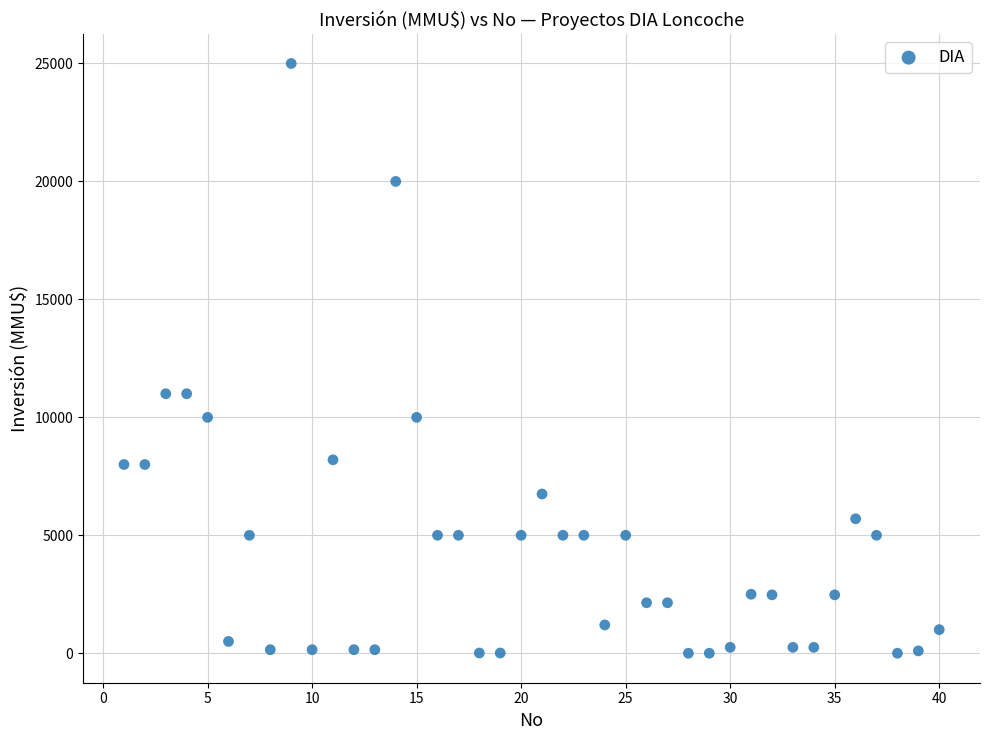

What is the range of X values (max minus min)?

39